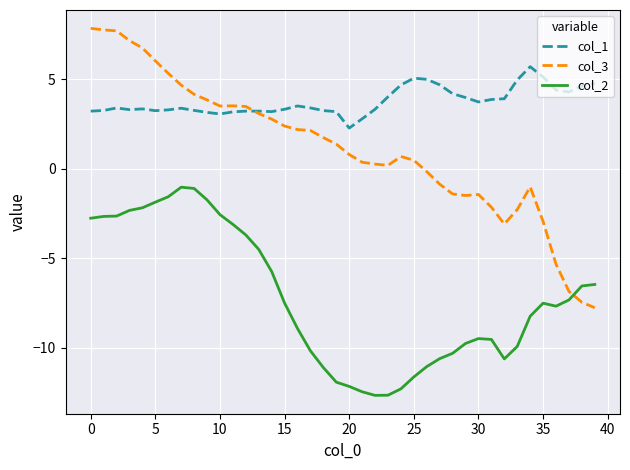

What is the lowest value of the col_3 series?

-7.8